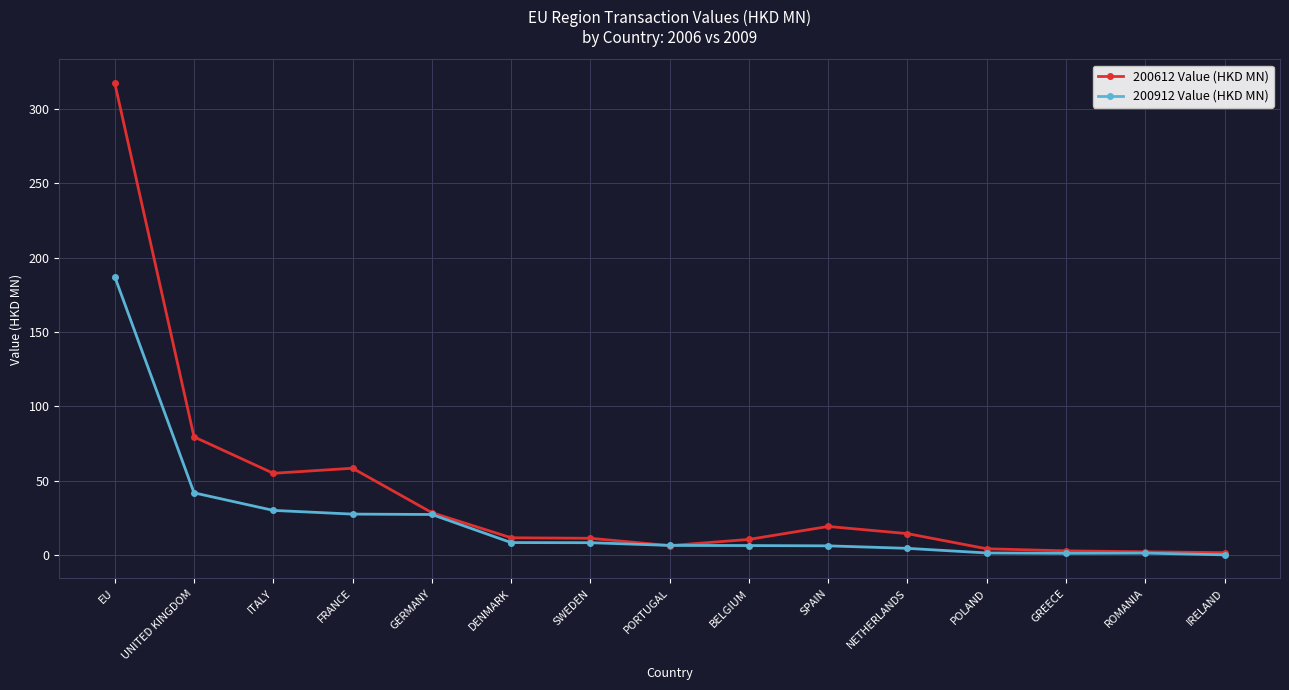

What is the difference between the maximum and minimum values in the 200612 Value (HKD MN) series?

315.7